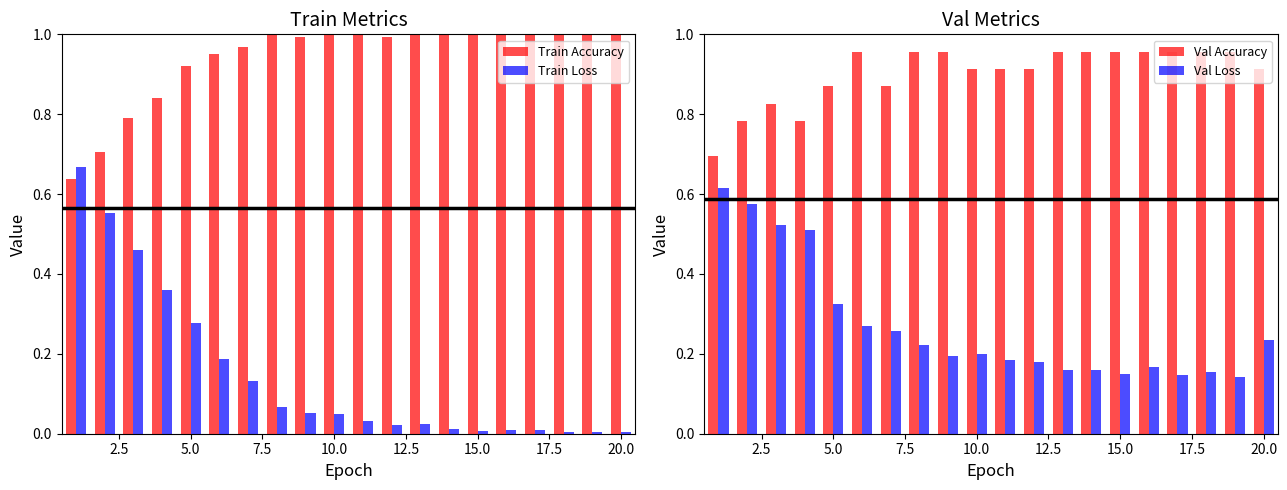

How many Val Accuracy values are between 0 and 1?

20